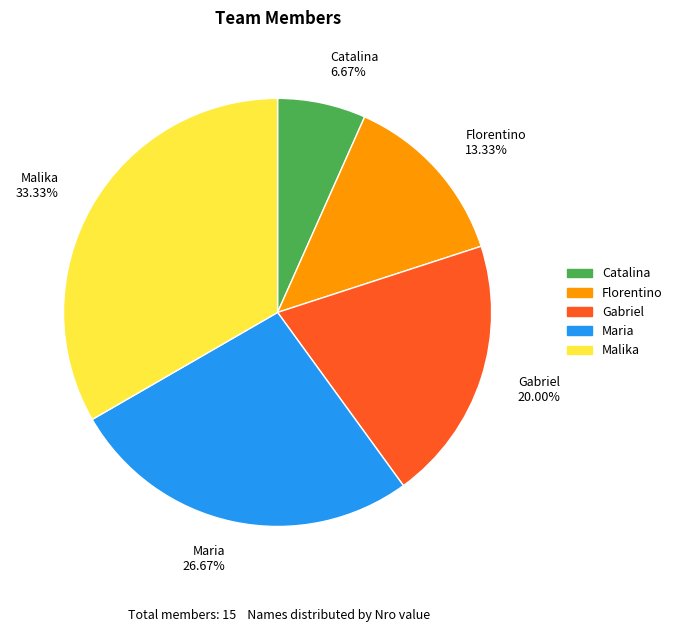

Between Catalina 6.67% and Maria 26.67%, which is larger?

Maria 26.67%